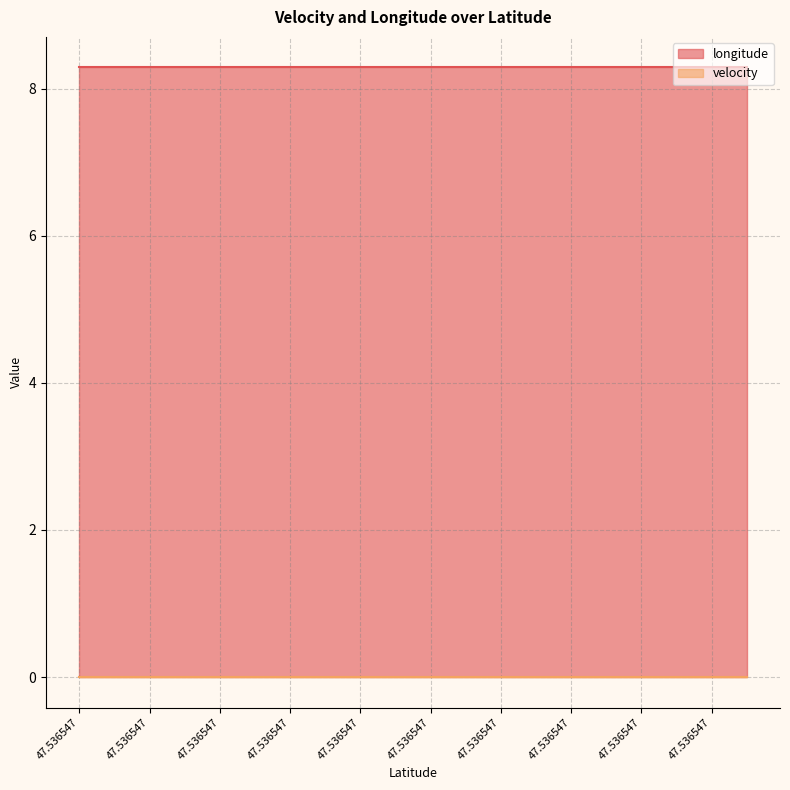

What is the difference between the highest and lowest values at 47.536547?

8.3